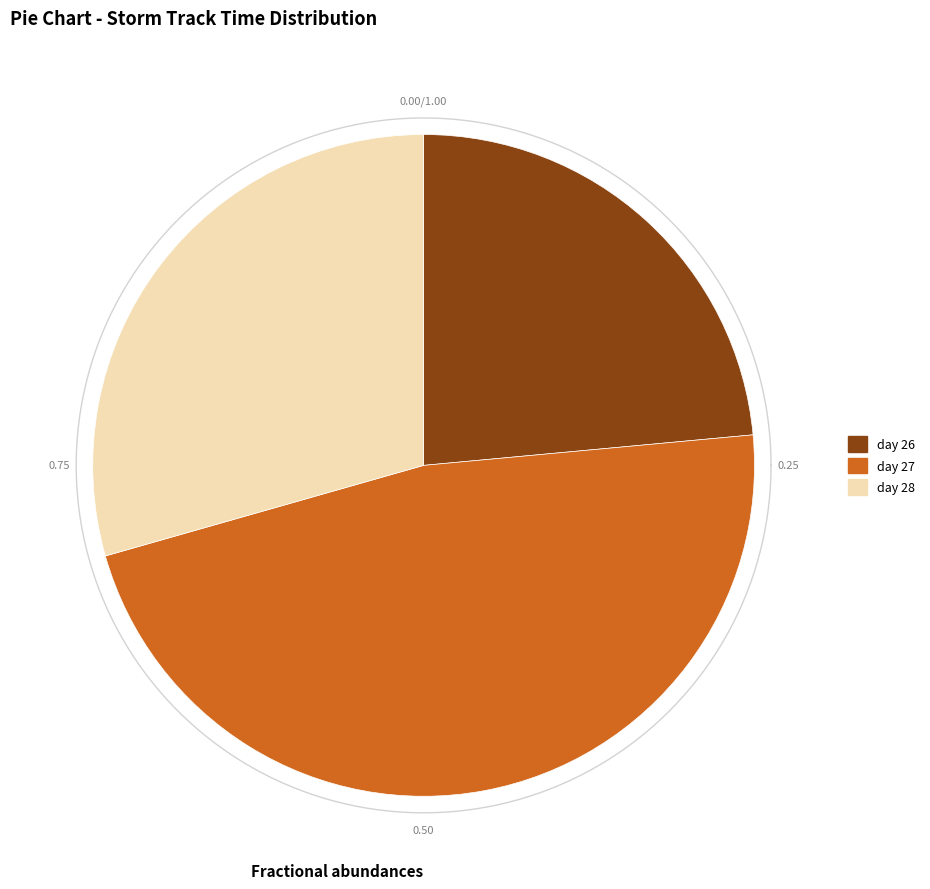

Is day 28 (hour 0) the majority of the pie?

No